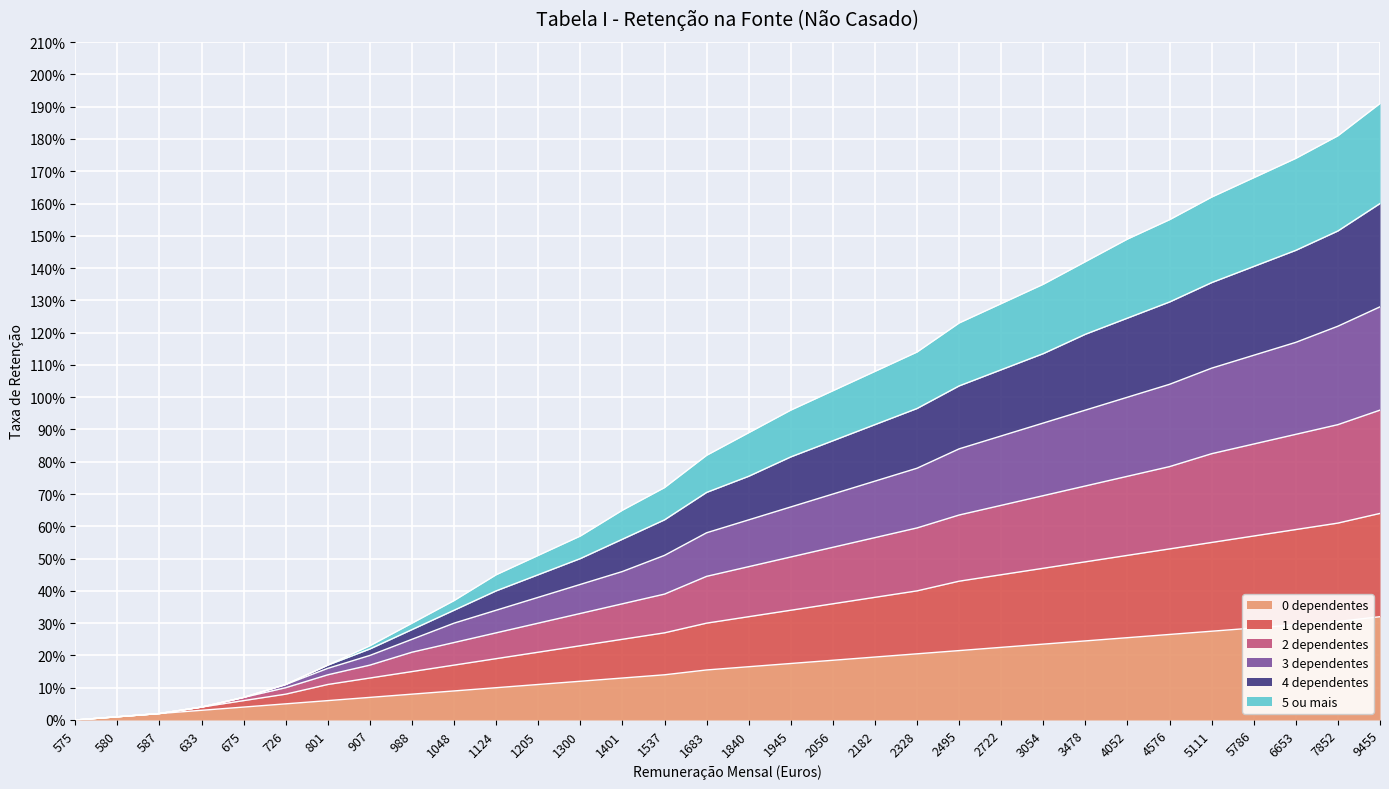

The value of 3 dependentes at 907 is 0.2. True or false?

True